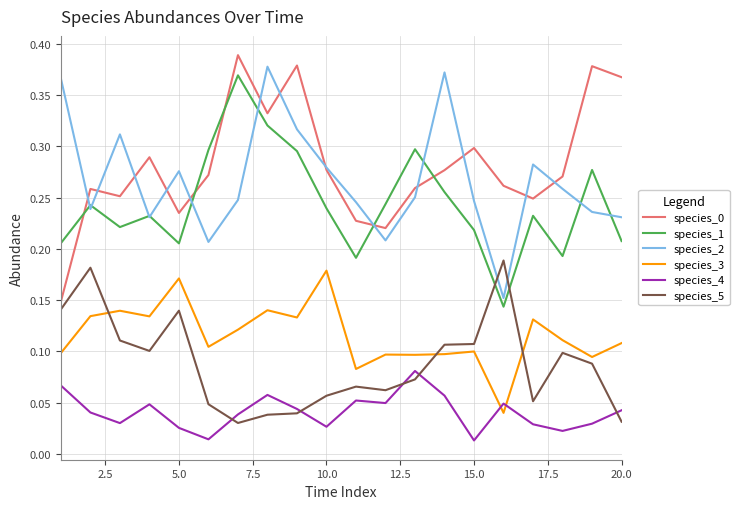

True or false: species_1 and species_4 intersect in this chart.

False